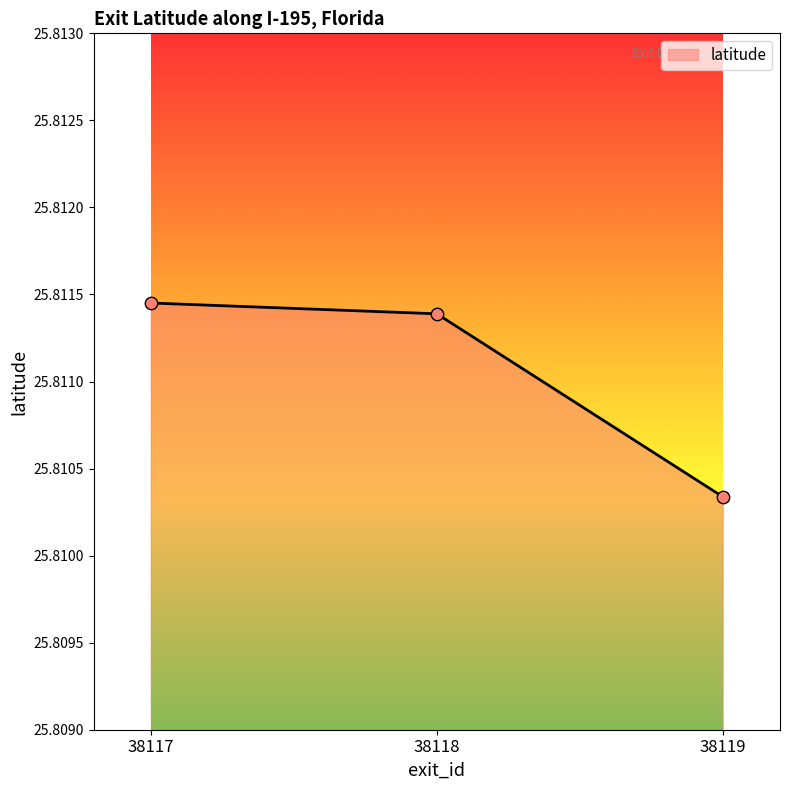

Approximately how many times larger is the value at 38117 compared to 38118?

1.0